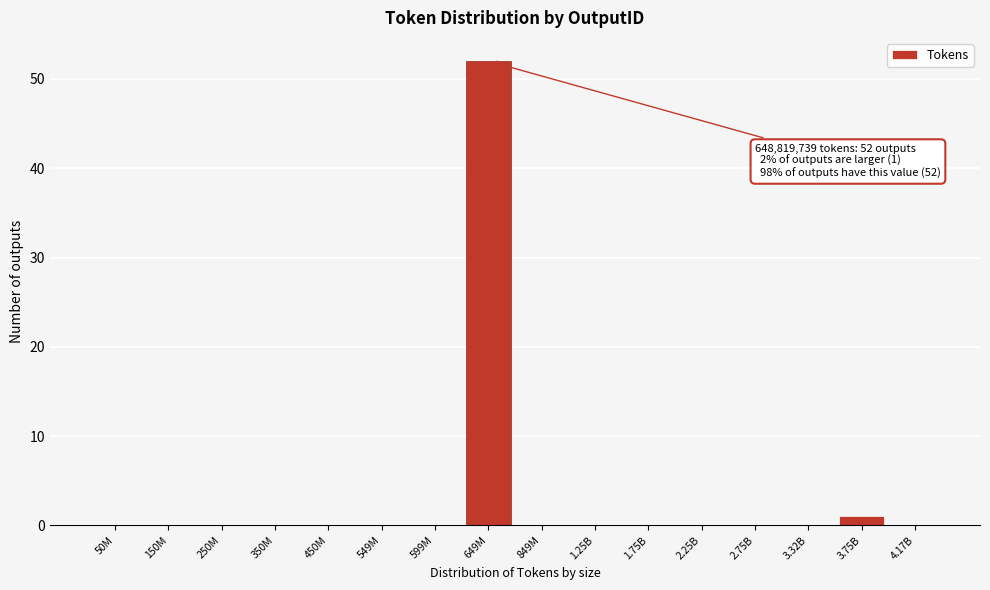

Reading left to right, extract all data points from this chart.

50M=0	150M=0	250M=0	350M=0	450M=0	549M=0	599M=0	649M=52	849M=0	1.25B=0	1.75B=0	2.25B=0	2.75B=0	3.32B=0	3.75B=1	4.17B=0